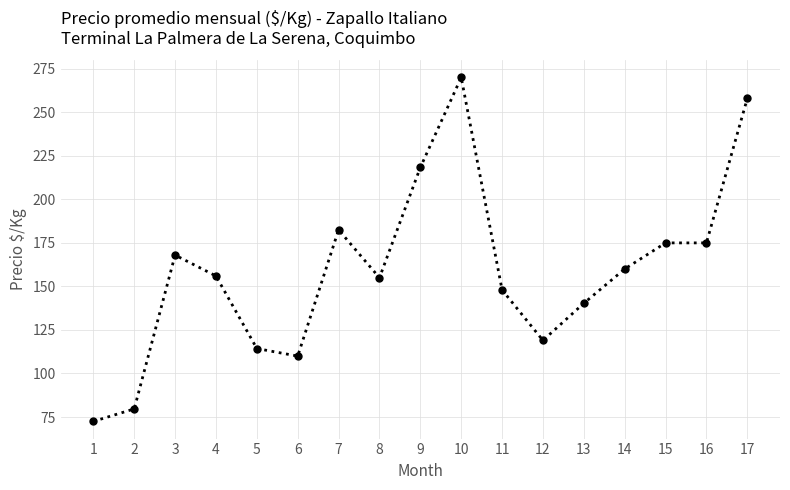

Does the chart display data point markers on the line(s)?

Yes